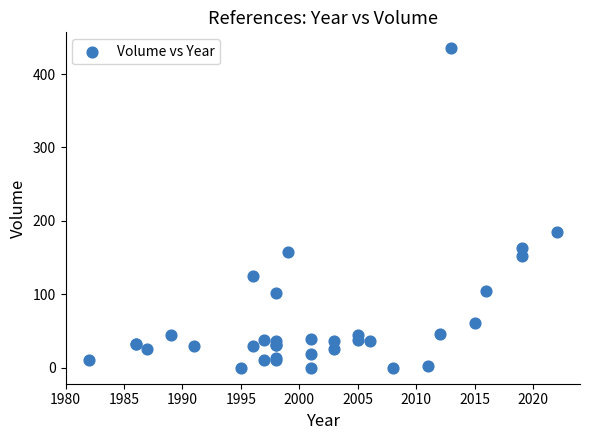

What Y value in the scatter plot is closest to 217?

185